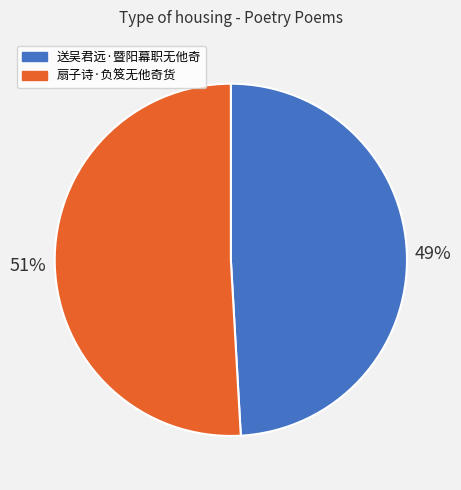

How many segments does this pie chart have?

2